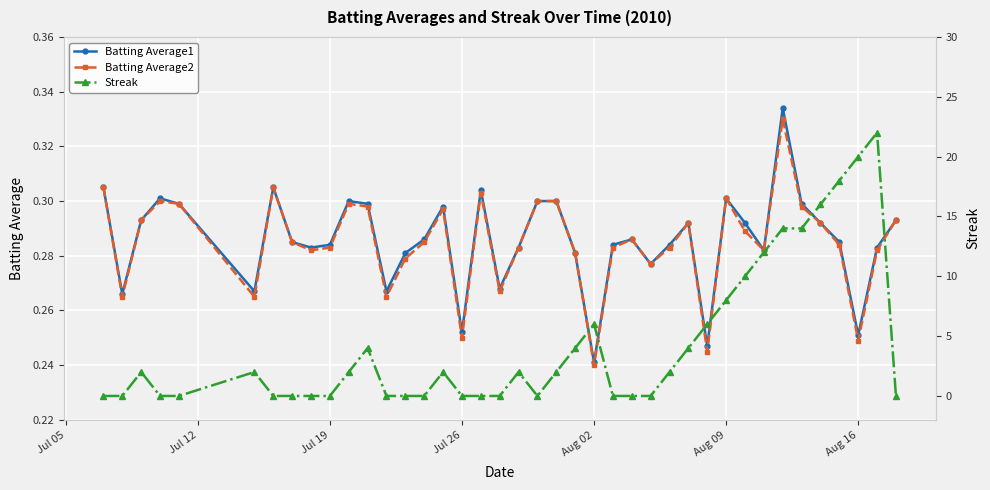

At which label does Batting Average2 reach its minimum?

Aug 02